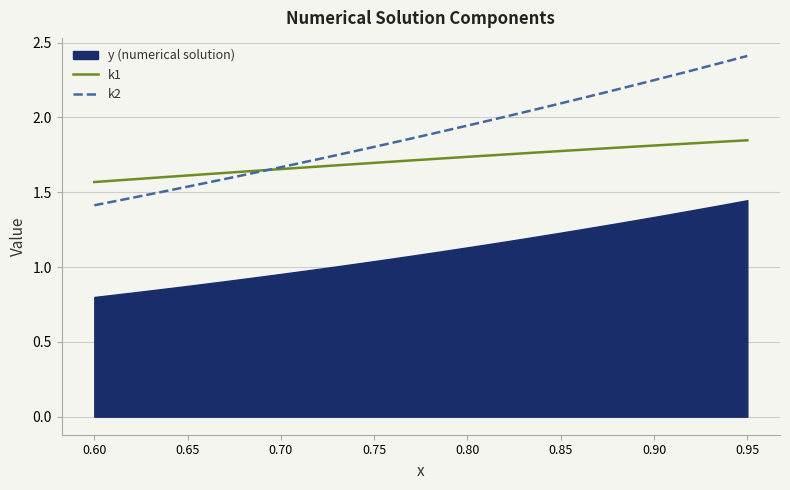

Does the chart display data point markers on the line(s)?

No